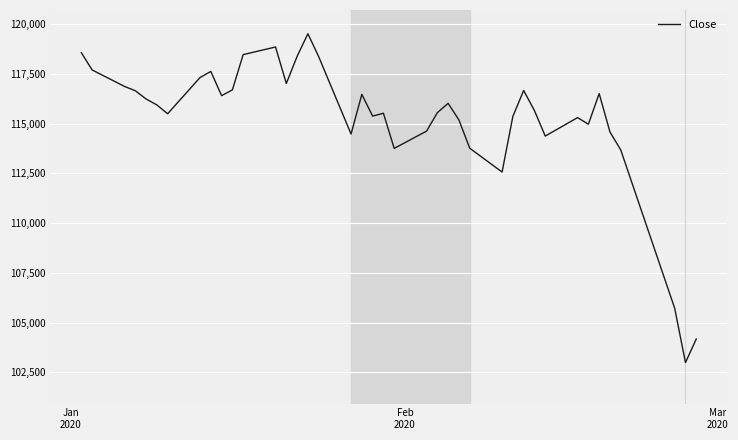

What is the smallest value displayed?

102983.5